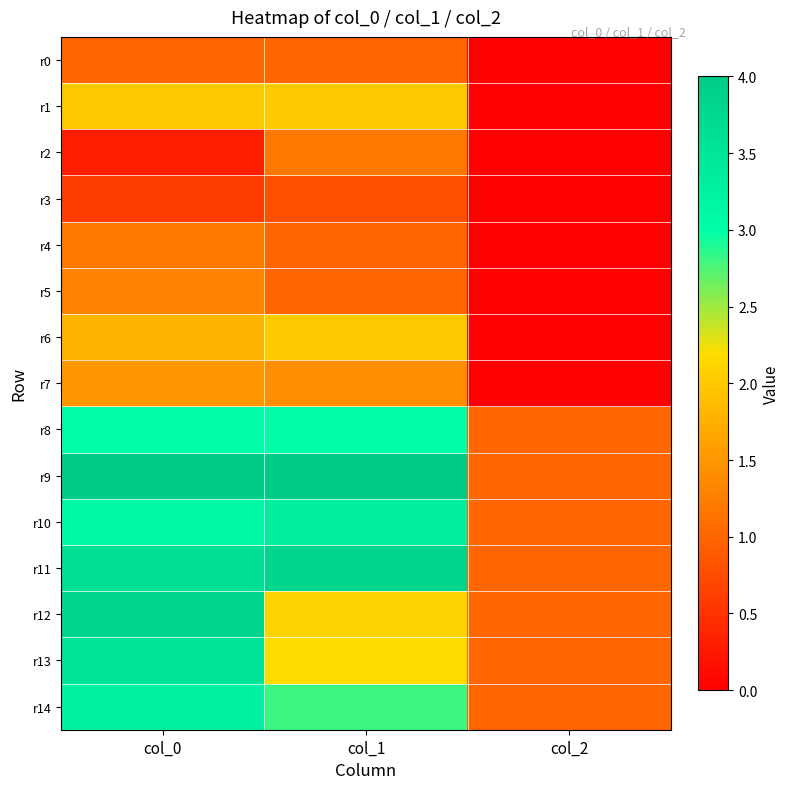

Reading right to left, what are all the values shown in this chart?

r0: col_2=0.0	col_1=1.0	col_0=1.0
r1: col_2=0.0	col_1=2.0	col_0=2.0
r2: col_2=0.0	col_1=1.2	col_0=0.3
r3: col_2=0.0	col_1=0.8	col_0=0.6
r4: col_2=0.0	col_1=1.0	col_0=1.2
r5: col_2=0.0	col_1=1.0	col_0=1.3
r6: col_2=0.0	col_1=2.0	col_0=1.8
r7: col_2=0.0	col_1=1.4	col_0=1.5
r8: col_2=1.0	col_1=3.0	col_0=3.0
r9: col_2=1.0	col_1=4.0	col_0=4.0
r10: col_2=1.0	col_1=3.3	col_0=3.1
r11: col_2=1.0	col_1=3.8	col_0=3.6
r12: col_2=1.0	col_1=2.1	col_0=3.8
r13: col_2=1.0	col_1=2.2	col_0=3.5
r14: col_2=1.0	col_1=2.8	col_0=3.2